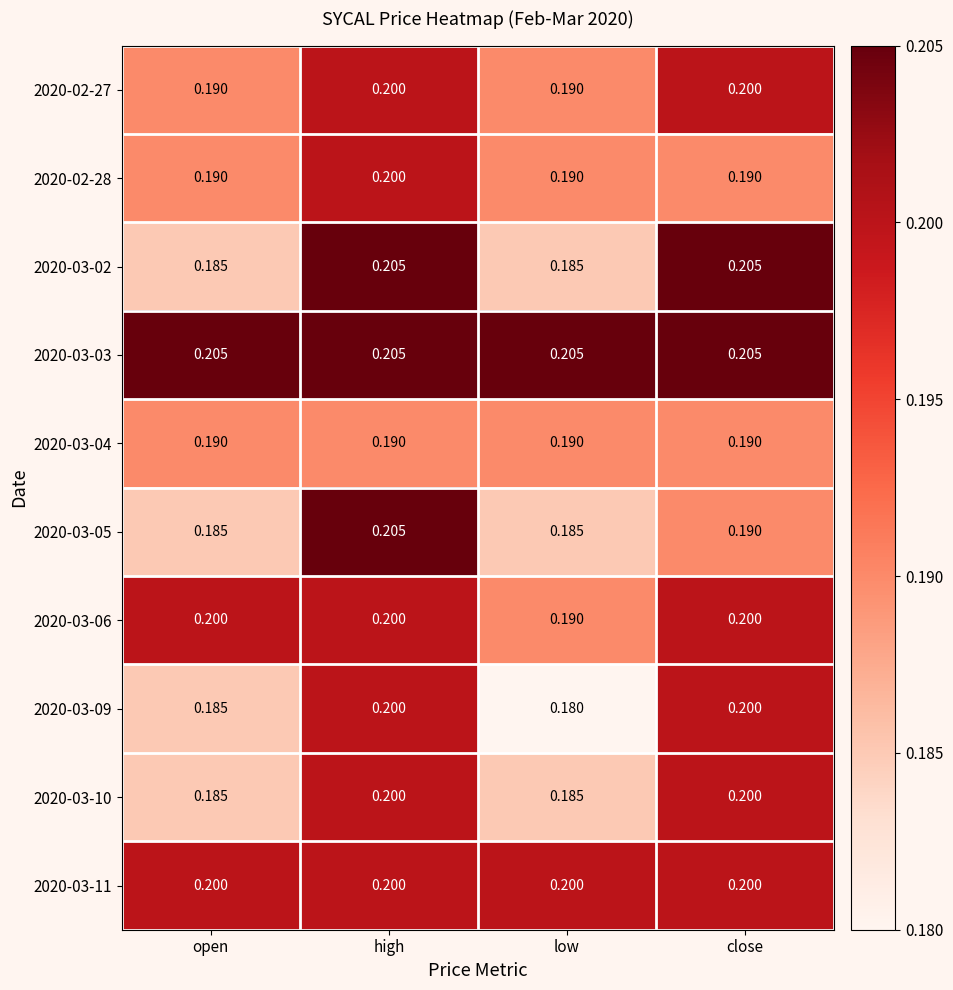

At which category is the sum across all series the highest?

high